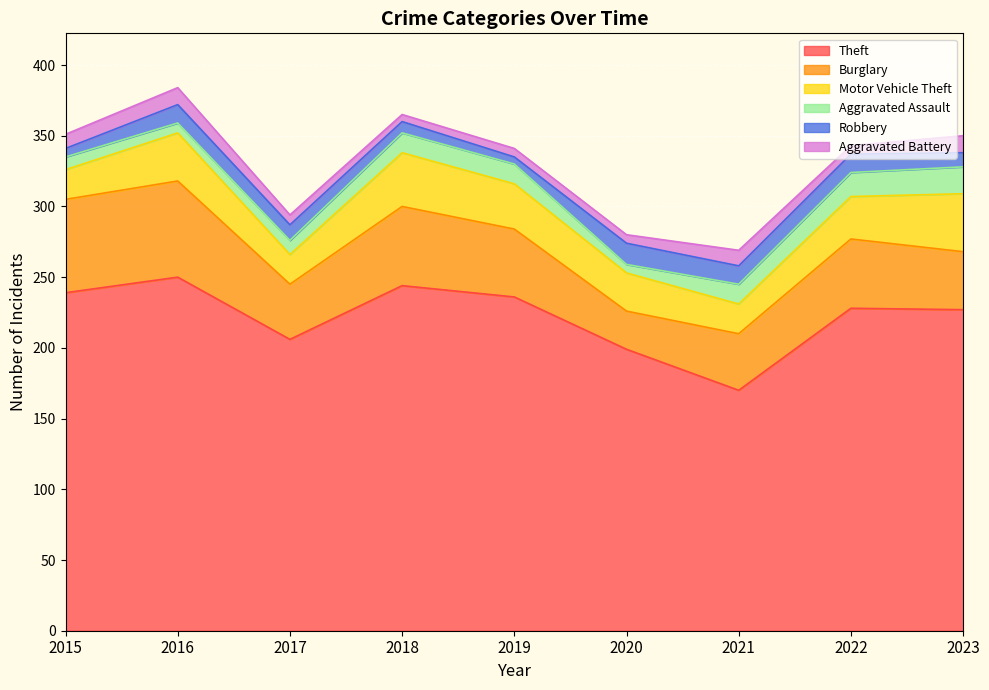

Reading left to right, extract all data points from this chart.

Theft: 239	250	206	244	236	199	170	228	227
Burglary: 66	68	39	56	48	27	40	49	41
Motor Vehicle Theft: 21	34	21	38	32	27	21	30	41
Aggravated Assault: 9	7	10	14	14	6	14	17	19
Robbery: 6	13	11	8	5	15	13	13	10
Aggravated Battery: 10	12	7	5	6	6	11	6	12